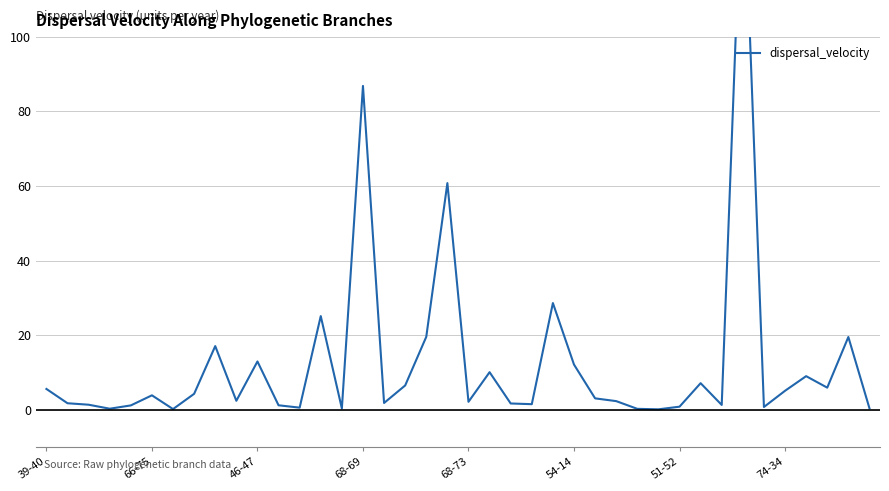

True or false: the data shows 2.4 at 27.

True